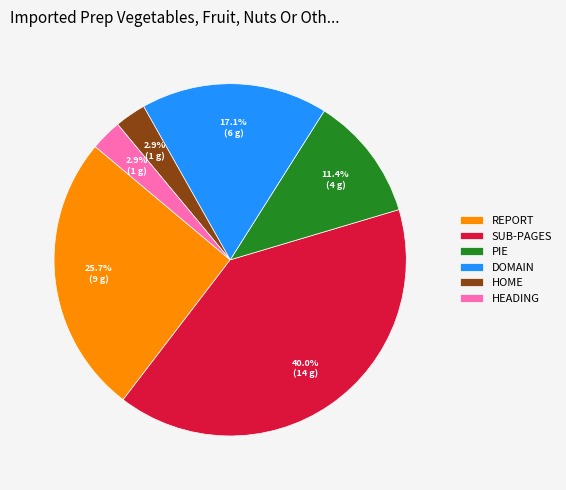

What is the ratio of the value at REPORT to the value at SUB-PAGES?

0.6